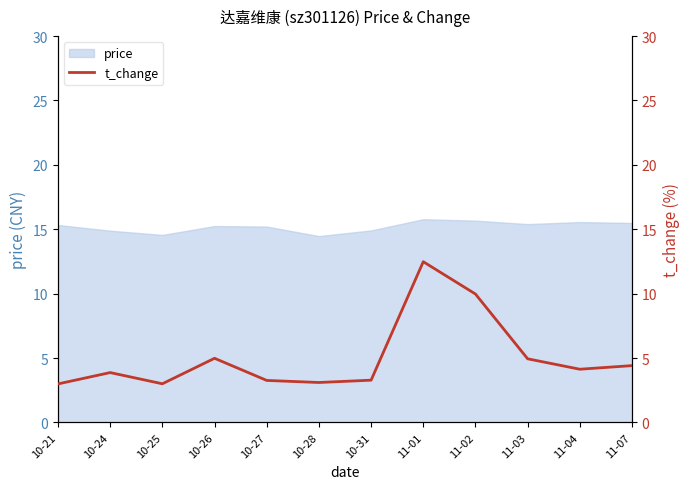

Reading left to right, what are all the values shown in this chart?

3.0	3.9	3.0	5.0	3.3	3.1	3.3	12.5	10.0	4.9	4.1	4.4